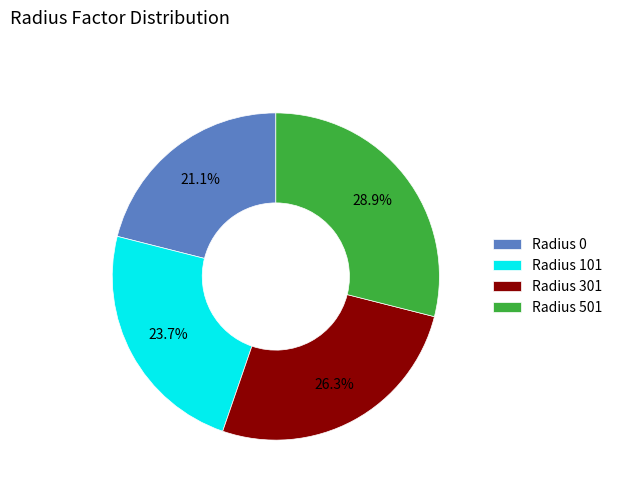

How many slices are in this pie chart?

4